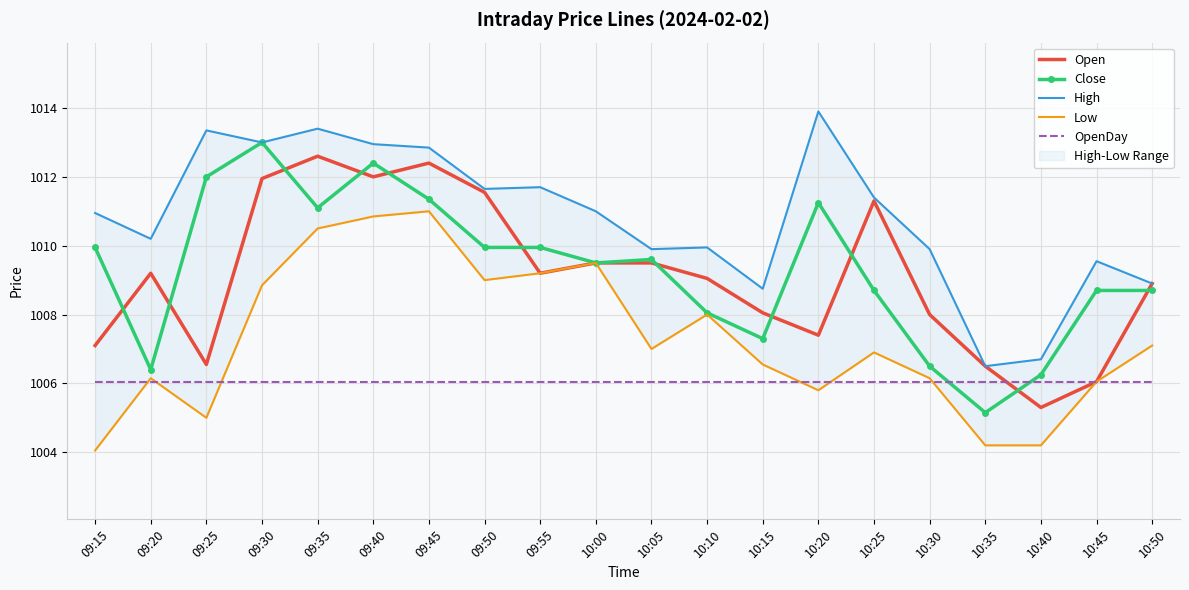

Where is Low nearest to the value 1007?

10:05